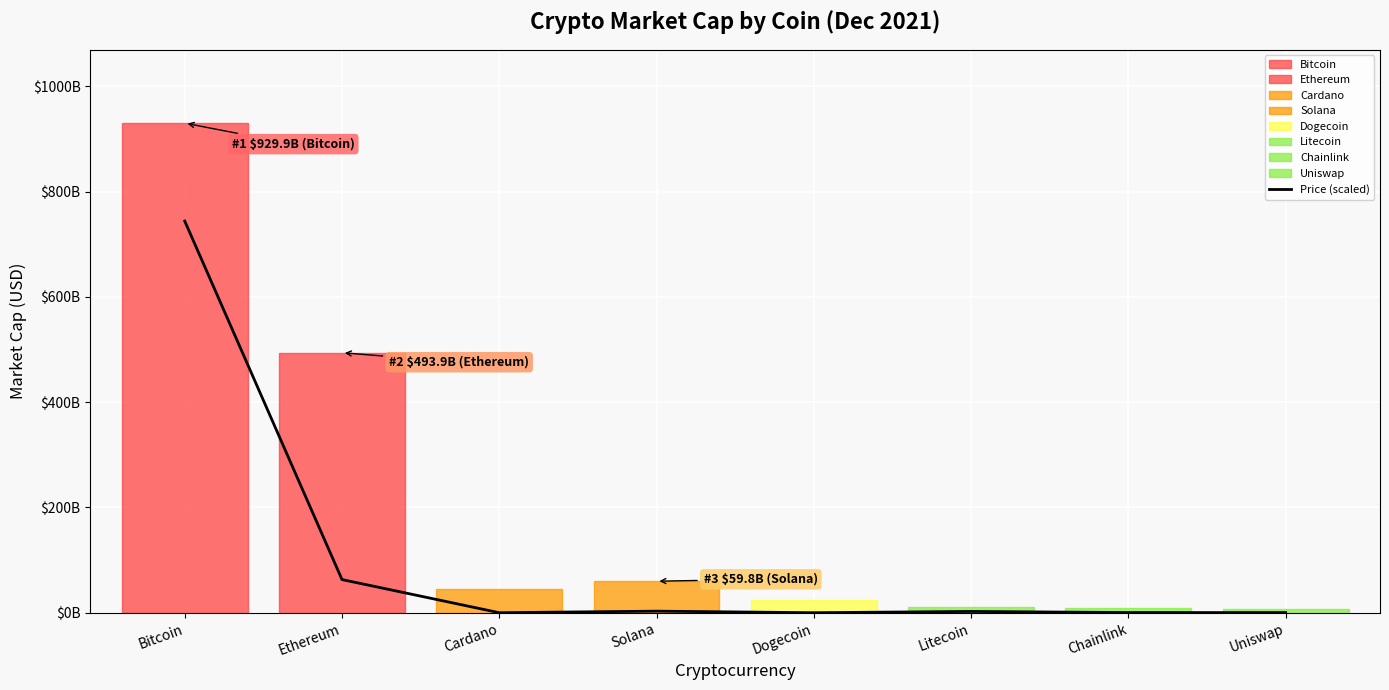

Does the chart have visible grid lines?

Yes